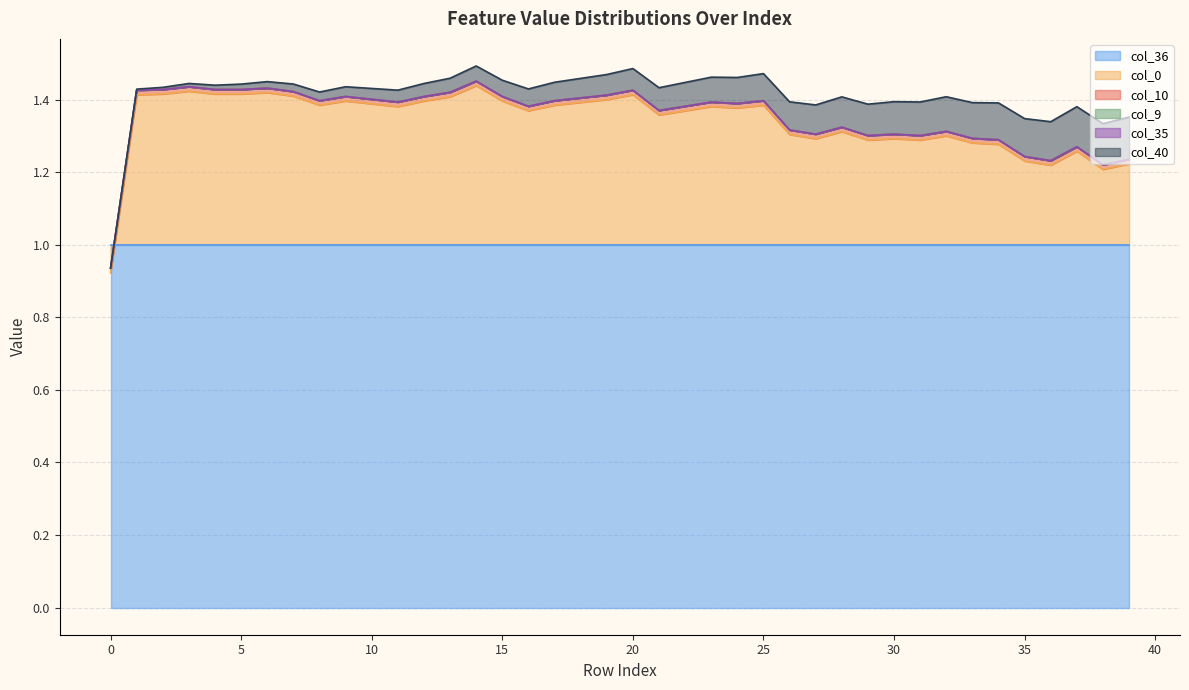

Reading left to right, extract all data points from this chart.

col_40: 0.0	0.0	0.0	0.0	0.0	0.0	0.0	0.0	0.0	0.0	0.0	0.0	0.0	0.0	0.0	0.0	0.0	0.1	0.1	0.1	0.1	0.1	0.1	0.1	0.1	0.1	0.1	0.1	0.1	0.1	0.1	0.1	0.1	0.1	0.1	0.1	0.1	0.1	0.1	0.1
col_9: 0.0	0.0	0.0	0.0	0.0	0.0	0.0	0.0	0.0	0.0	0.0	0.0	0.0	0.0	0.0	0.0	0.0	0.0	0.0	0.0	0.0	0.0	0.0	0.0	0.0	0.0	0.0	0.0	0.0	0.0	0.0	0.0	0.0	0.0	0.0	0.0	0.0	0.0	0.0	0.0
col_10: 0.0	0.0	0.0	0.0	0.0	0.0	0.0	0.0	0.0	0.0	0.0	0.0	0.0	0.0	0.0	0.0	0.0	0.0	0.0	0.0	0.0	0.0	0.0	0.0	0.0	0.0	0.0	0.0	0.0	0.0	0.0	0.0	0.0	0.0	0.0	0.0	0.0	0.0	0.0	0.0
col_35: 0.0	0.0	0.0	0.0	0.0	0.0	0.0	0.0	0.0	0.0	0.0	0.0	0.0	0.0	0.0	0.0	0.0	0.0	0.0	0.0	0.0	0.0	0.0	0.0	0.0	0.0	0.0	0.0	0.0	0.0	0.0	0.0	0.0	0.0	0.0	0.0	0.0	0.0	0.0	0.0
col_36: 1.0	1.0	1.0	1.0	1.0	1.0	1.0	1.0	1.0	1.0	1.0	1.0	1.0	1.0	1.0	1.0	1.0	1.0	1.0	1.0	1.0	1.0	1.0	1.0	1.0	1.0	1.0	1.0	1.0	1.0	1.0	1.0	1.0	1.0	1.0	1.0	1.0	1.0	1.0	1.0
col_0: -0.1	0.4	0.4	0.4	0.4	0.4	0.4	0.4	0.4	0.4	0.4	0.4	0.4	0.4	0.4	0.4	0.4	0.4	0.4	0.4	0.4	0.4	0.4	0.4	0.4	0.4	0.3	0.3	0.3	0.3	0.3	0.3	0.3	0.3	0.3	0.2	0.2	0.3	0.2	0.2